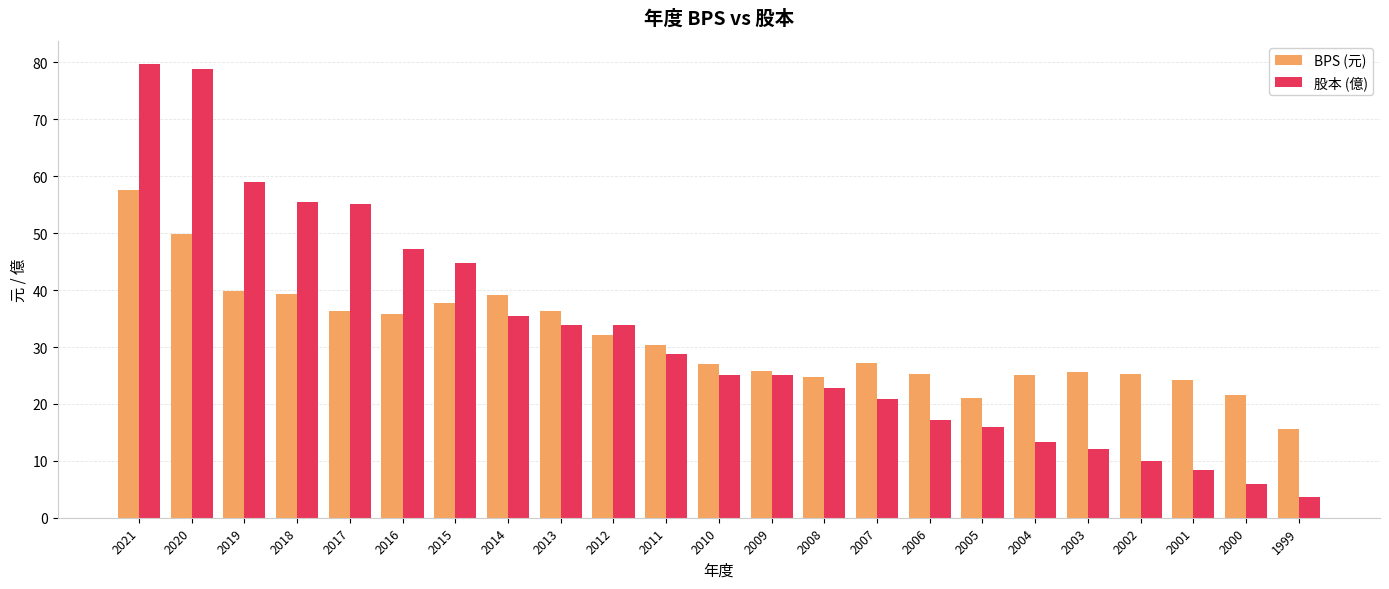

What is the approximate value of BPS (元) at 2015?

37.8